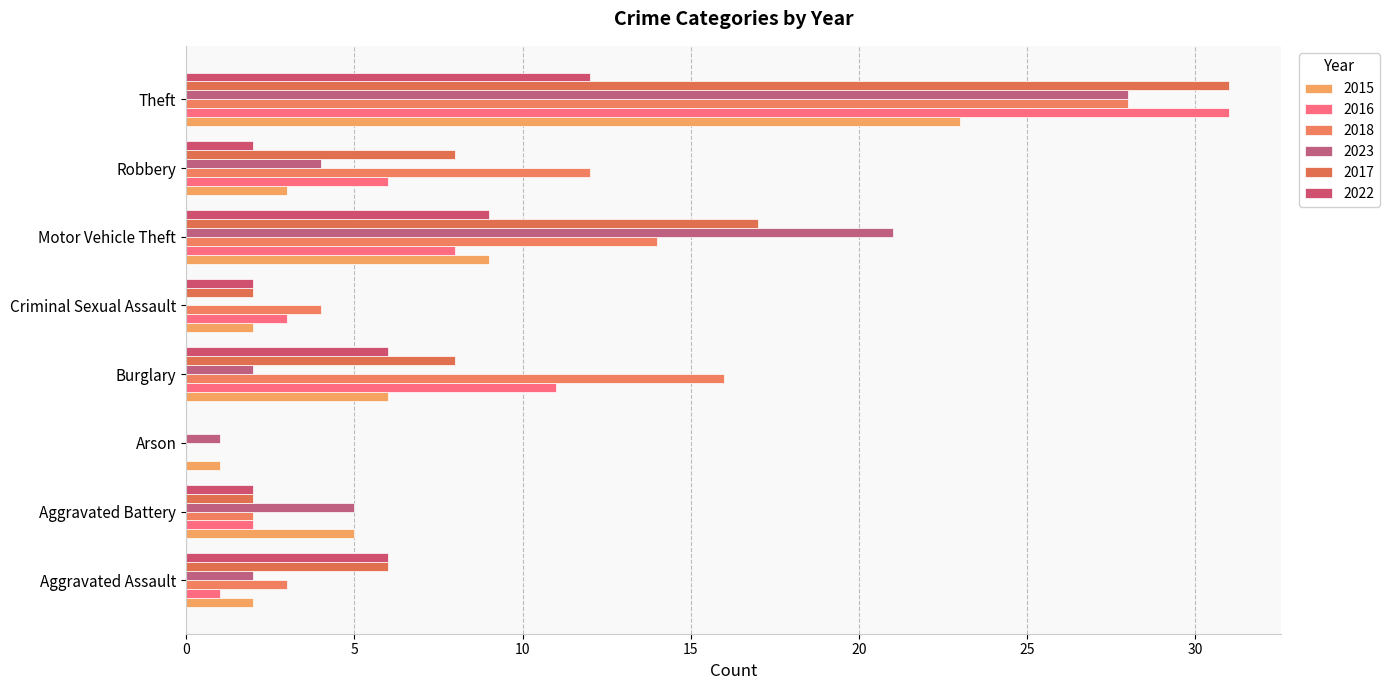

Read the 2018 value at Aggravated Assault, to the nearest 5.

5